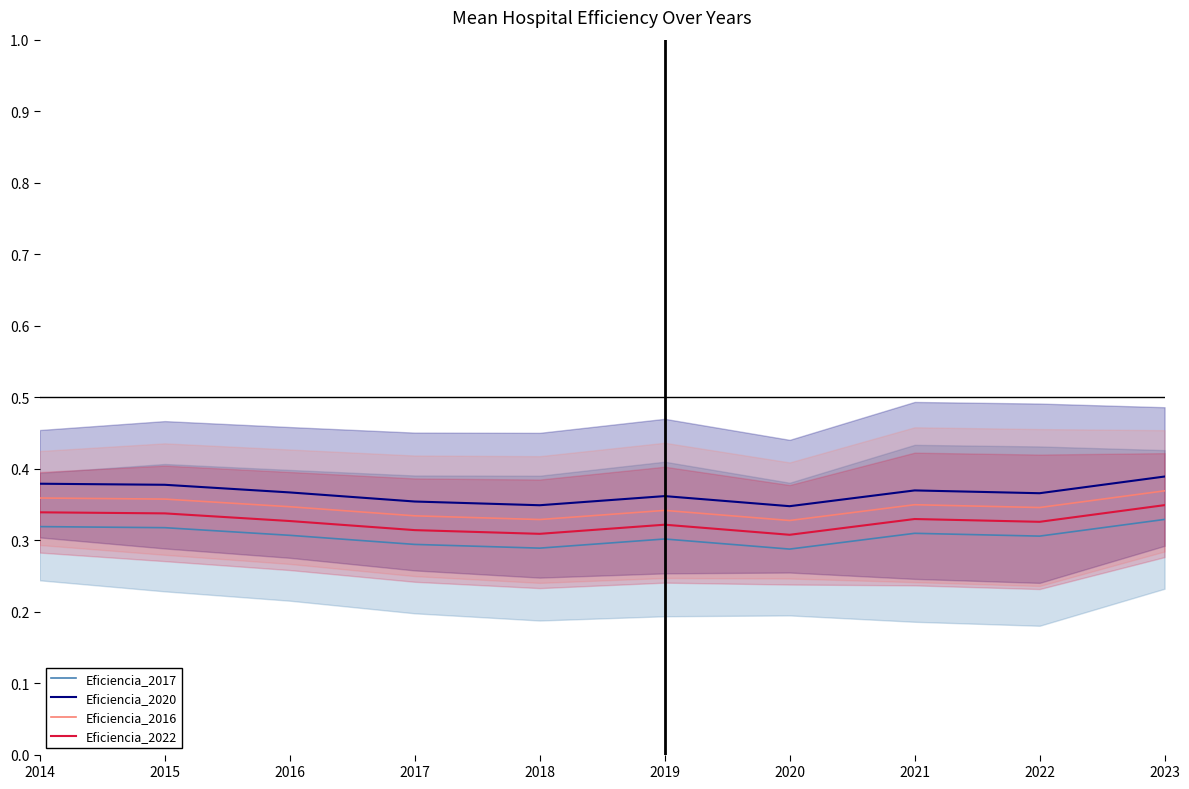

What is the total value across all series at 2018?

1.3